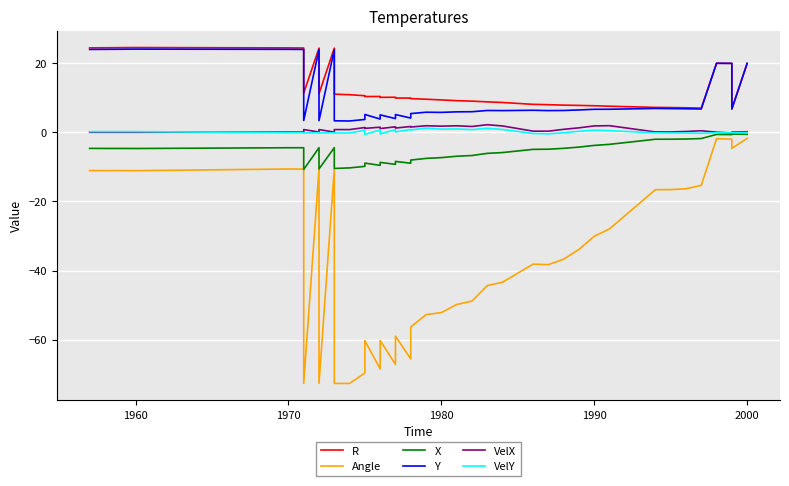

True or false: Angle has more than 0 interior local peaks.

True